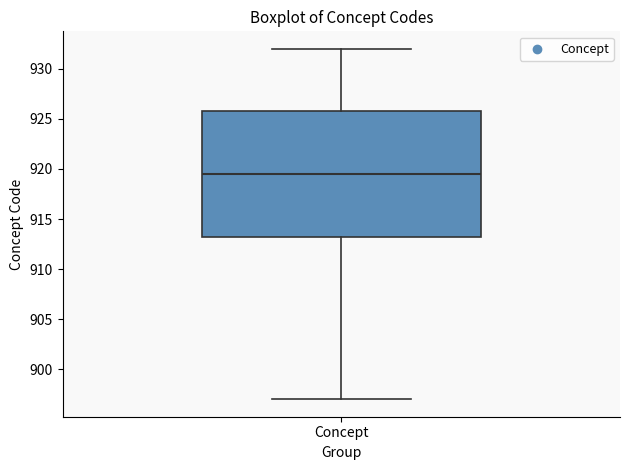

Where is the lower edge of the box for Concept on the y-axis? The values are not printed on the chart, so give them approximately, as read against the axis.

913.5